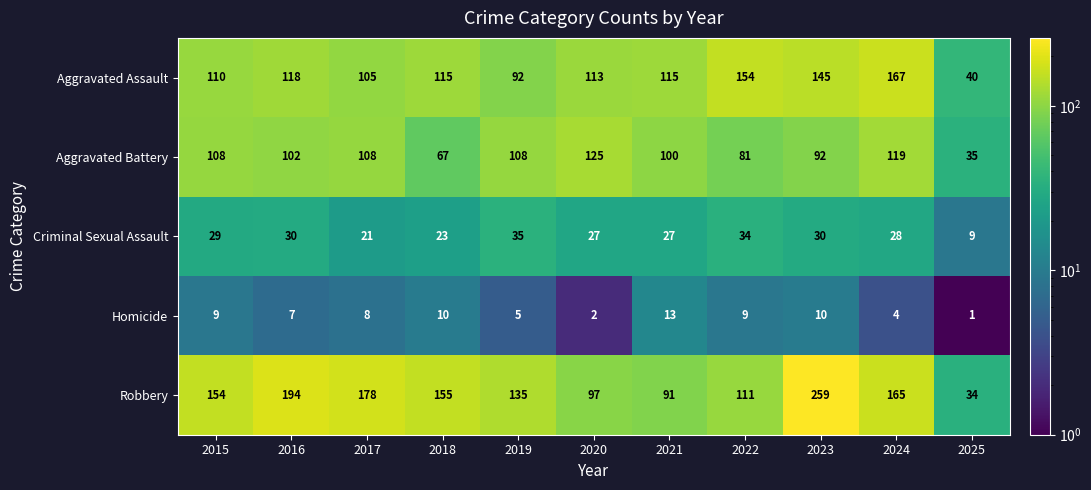

What is the difference between the second highest and second lowest values in the Homicide series?

8